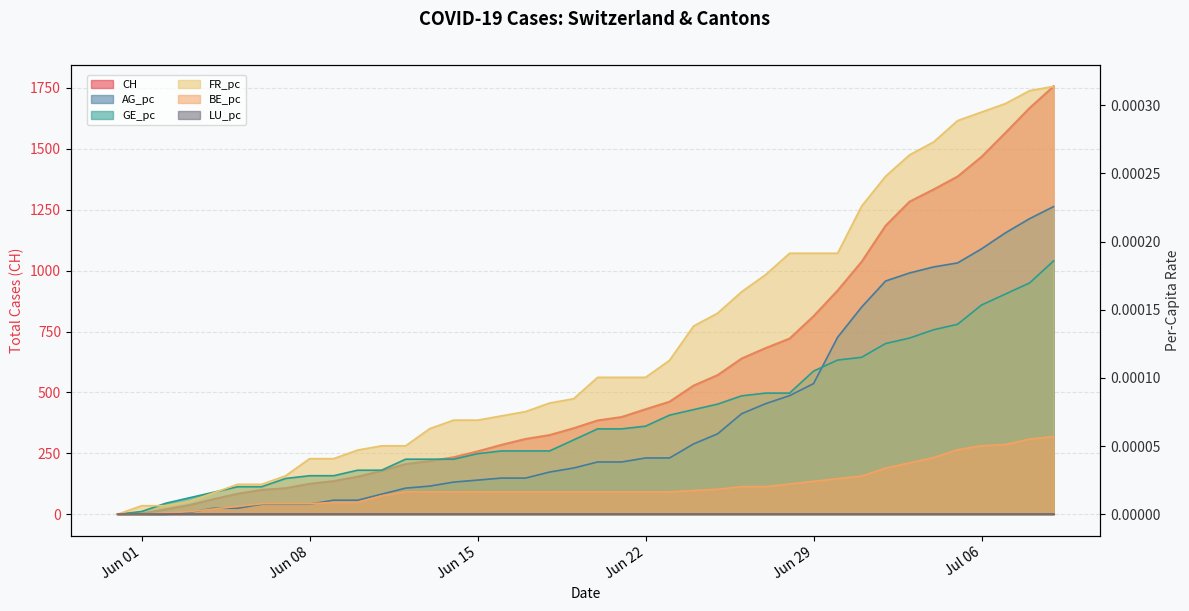

What is the value of the CH point at the 13th from the left?

206.0